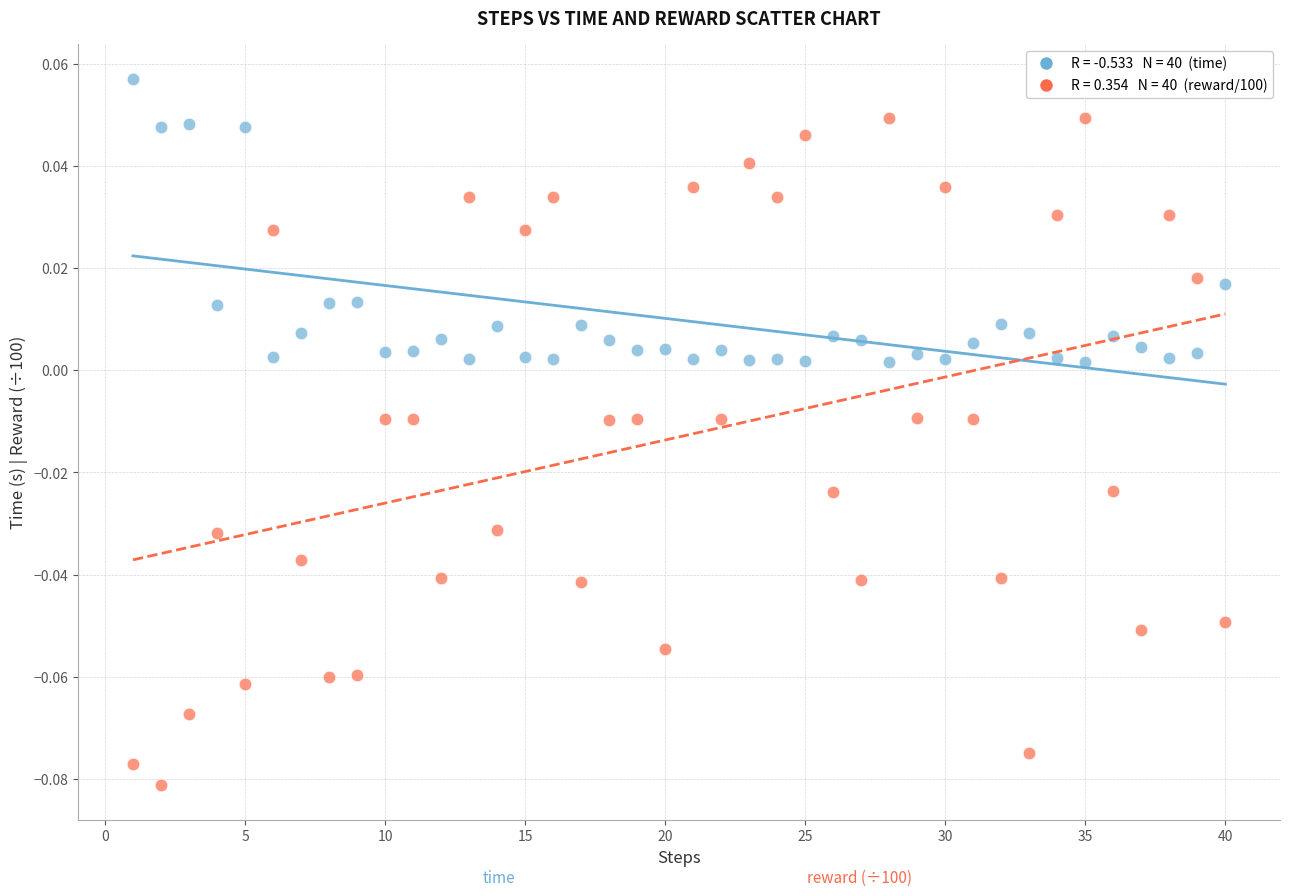

Across all data points, what is the range of X values (max minus min)?

39.0